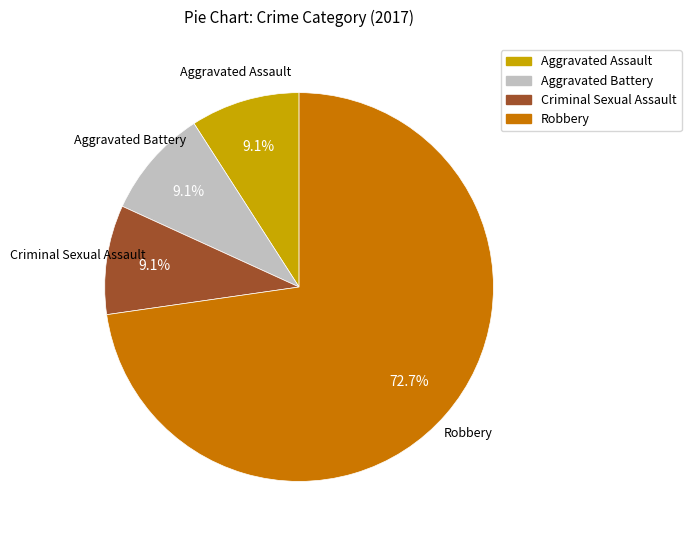

Does any single category account for the majority?

Yes